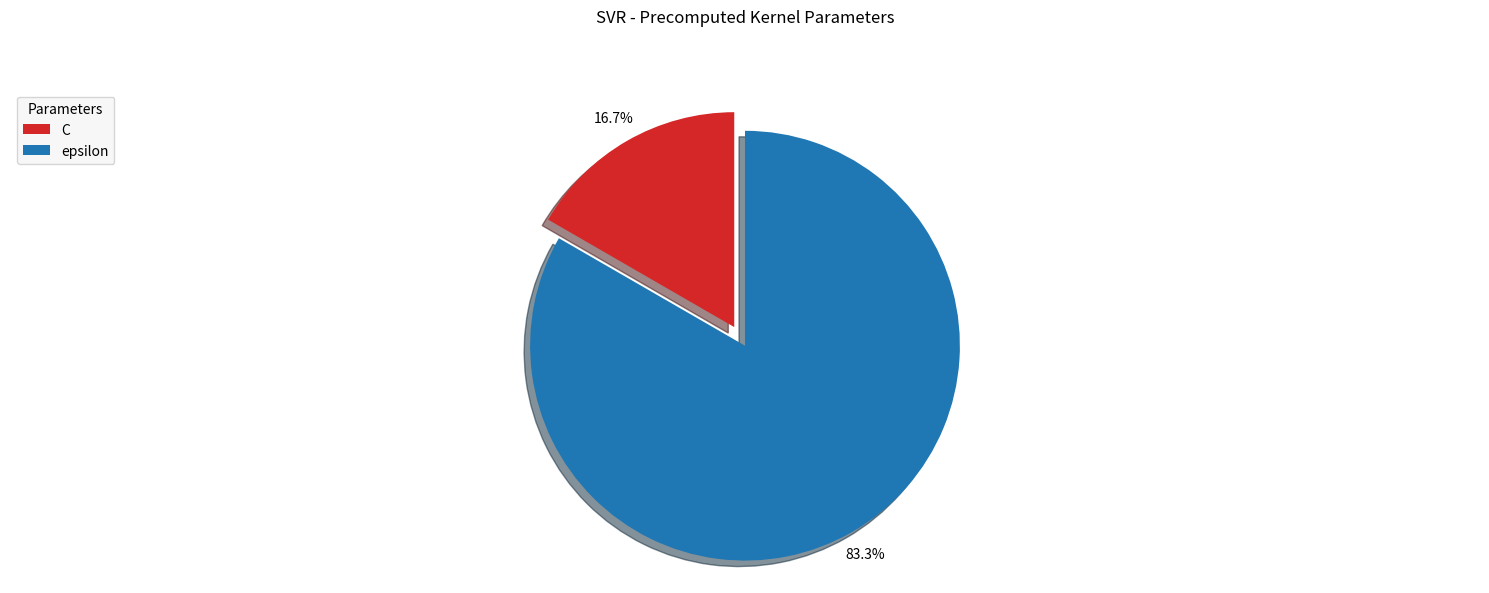

What is the total percentage of C and epsilon?

100.0%